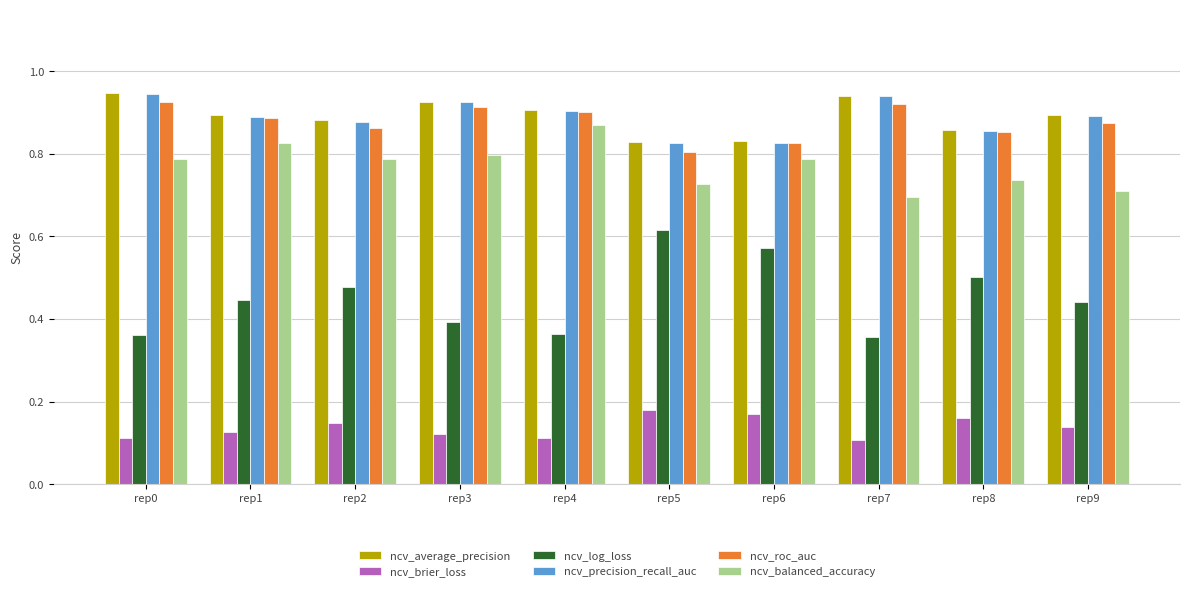

True or false: ncv_average_precision has a value of 0.9 at rep3.

True